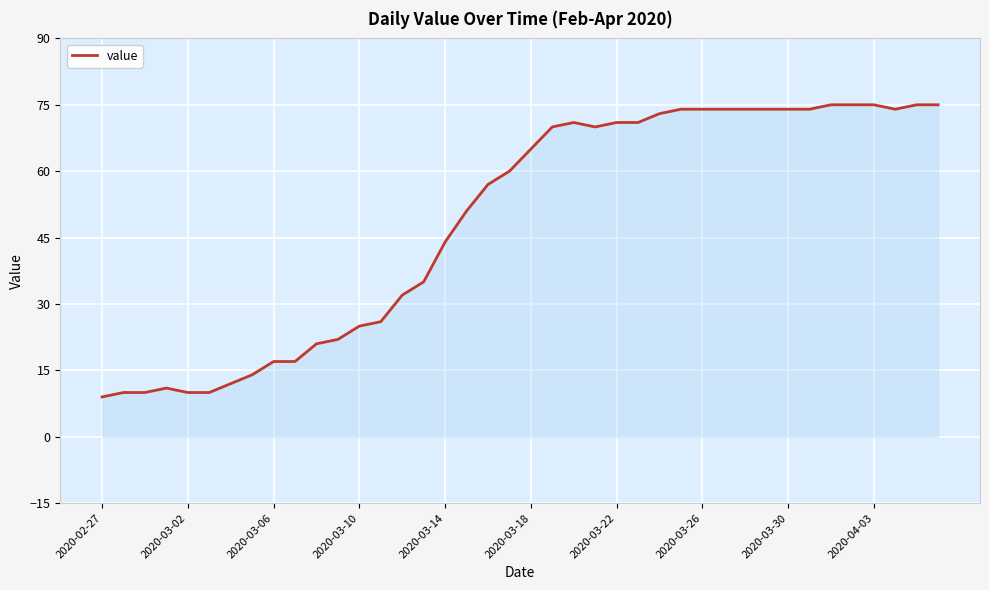

What is the smallest value displayed?

9